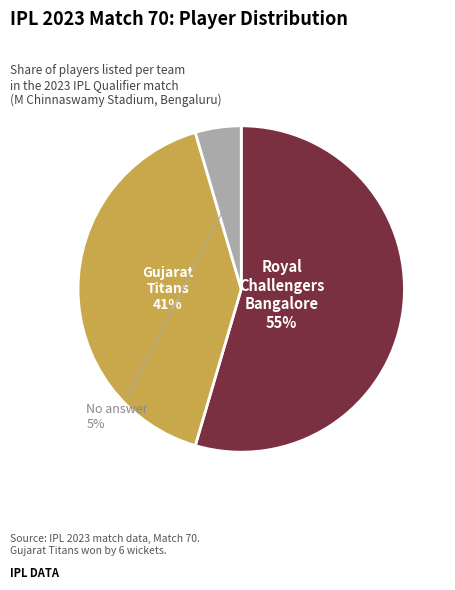

To the nearest percent, what is the average slice percentage?

33%